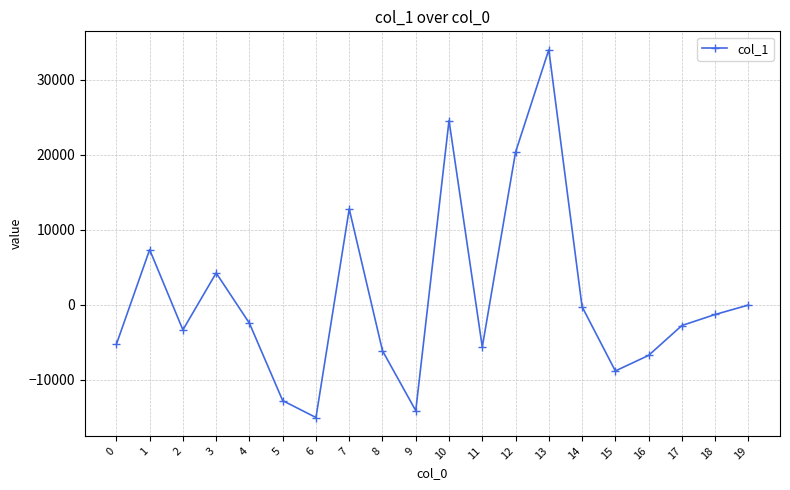

How many points are lower than both their immediate neighbors (excluding endpoints)?

5